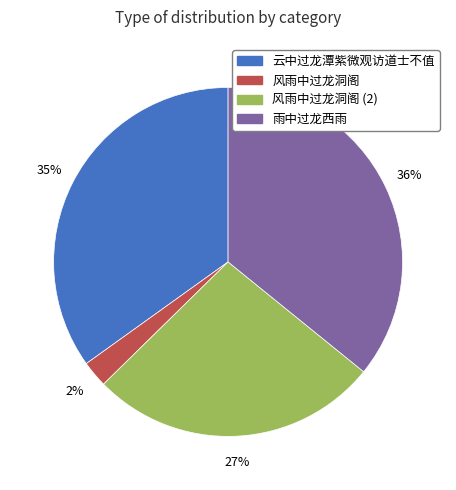

Does any single category account for the majority?

No